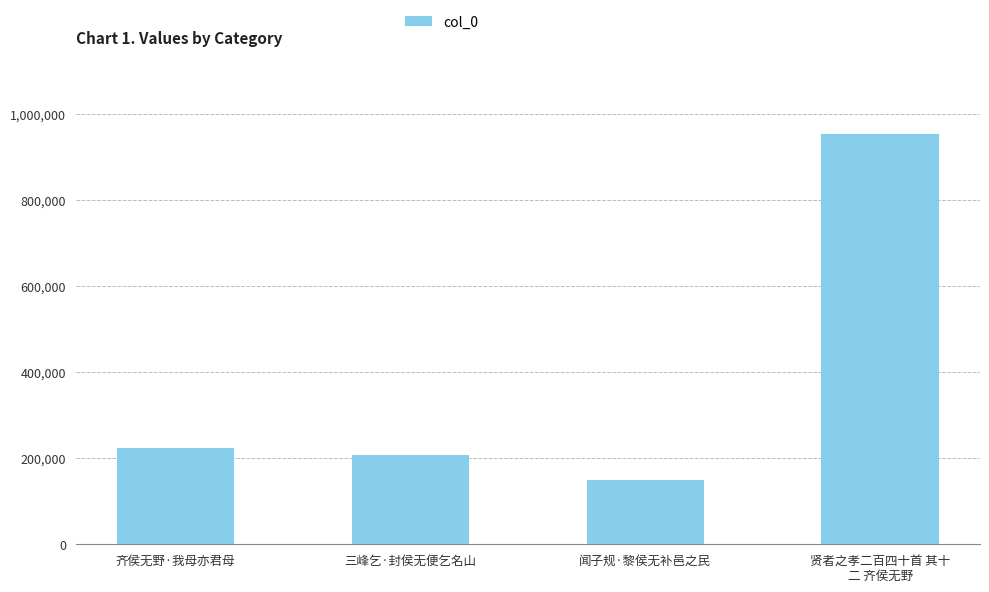

Approximately how many times larger is the value at 三峰乞·封侯无便乞名山 compared to 贤者之孝二百四十首 其十
二 齐侯无野?

0.2